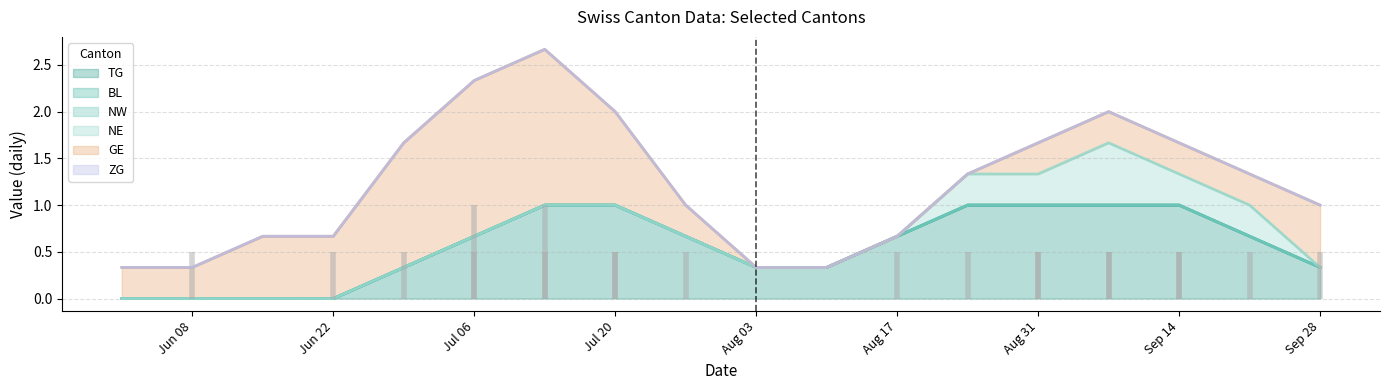

True or false: GE has a value of 1 at 2.

False